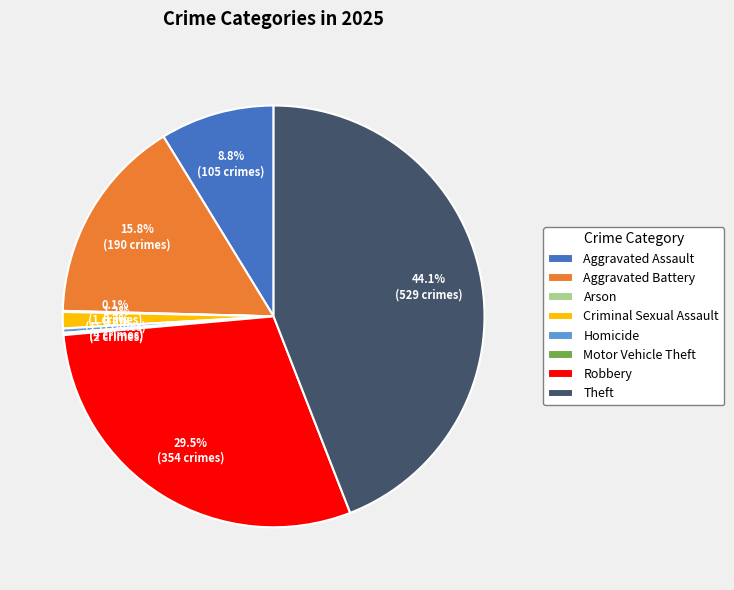

Which has a higher value, Aggravated Battery or Theft?

Theft